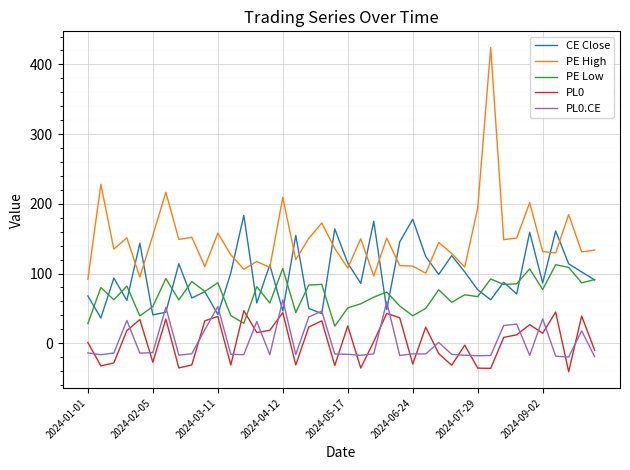

How many categories are shown in the chart?

40